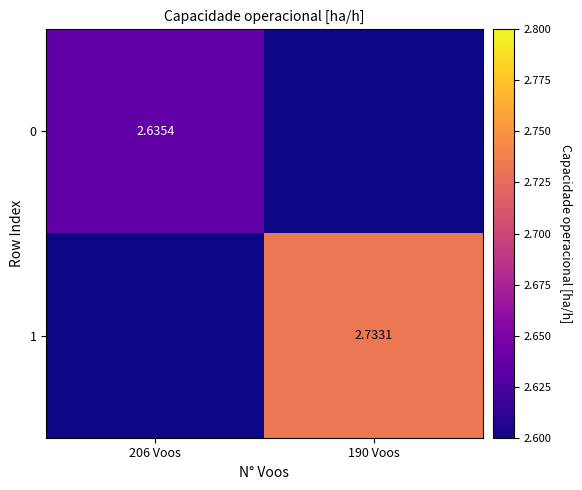

What is the average value of the 1 series?

1.4